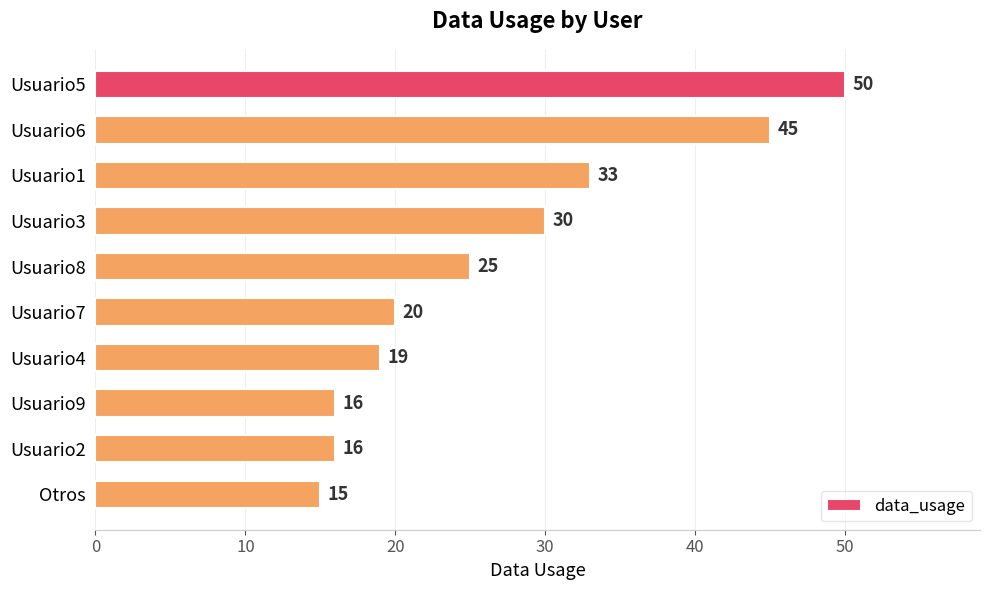

What is the change in value from Usuario4 to Usuario2?

-3